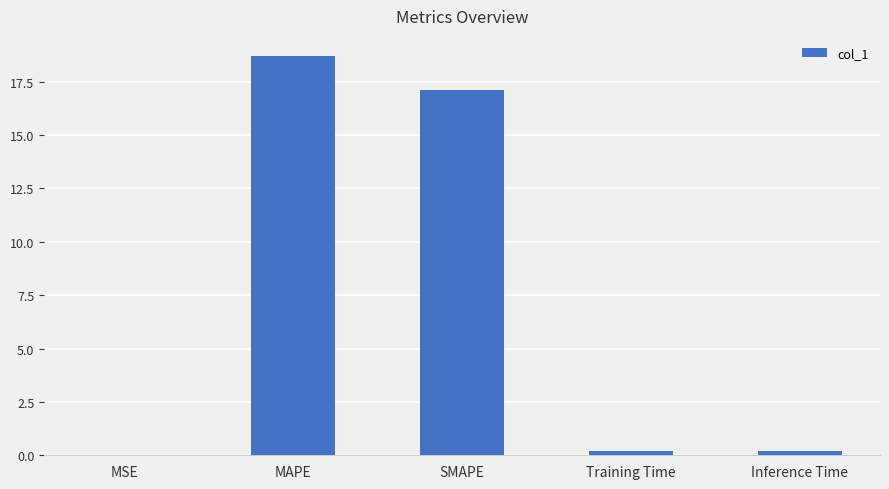

Is it true that the value at MSE is 0.0?

True